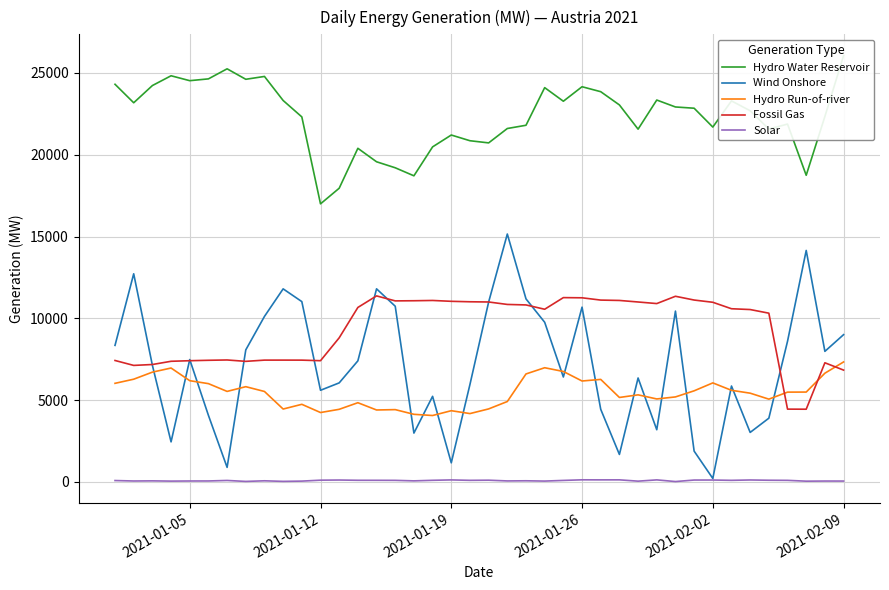

Count the number of data series in this chart.

5